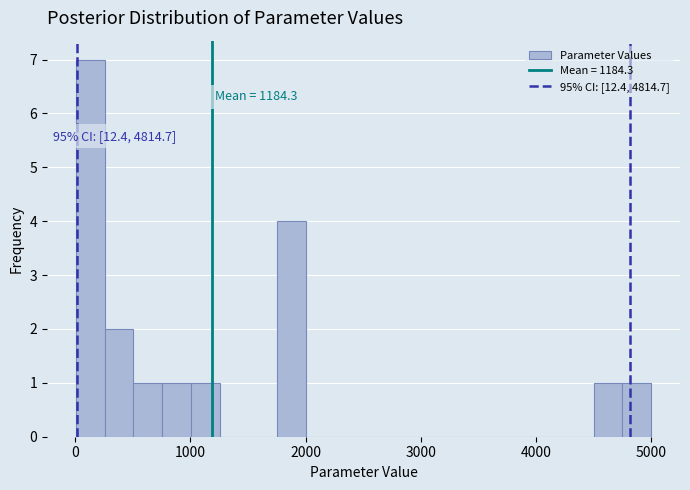

Read against the x-axis, roughly where is the centre of the tallest bar?

100